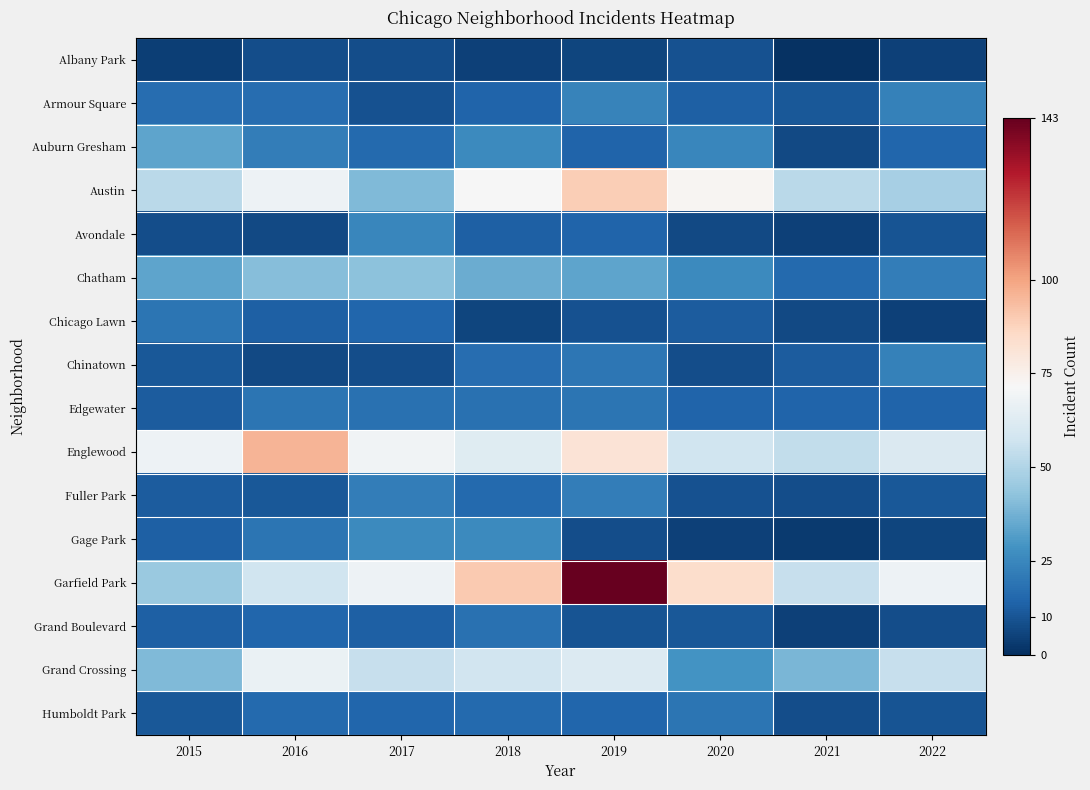

Which series has the largest range (max minus min)?

Garfield Park